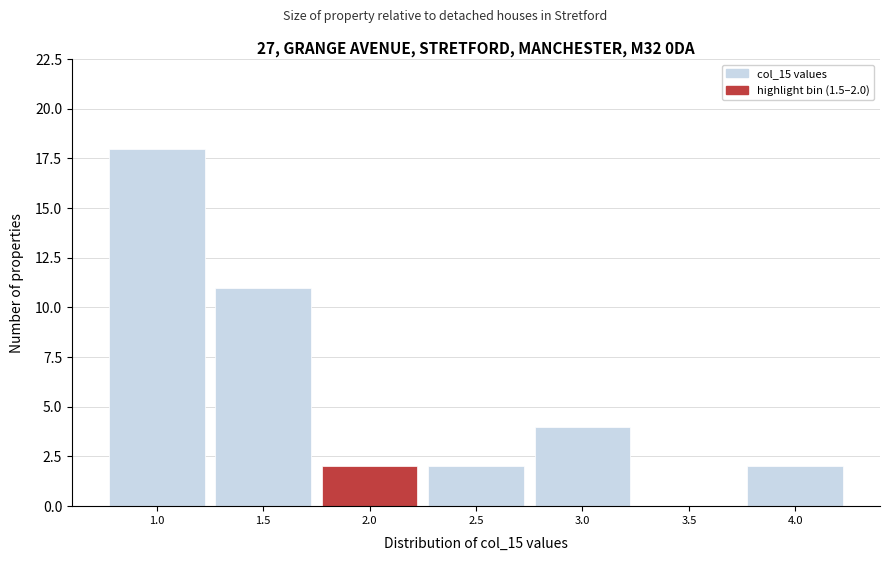

Reading left to right, what are all the values shown in this chart?

1.0=18	1.5=11	2.0=2	2.5=2	3.0=4	3.5=0	4.0=2